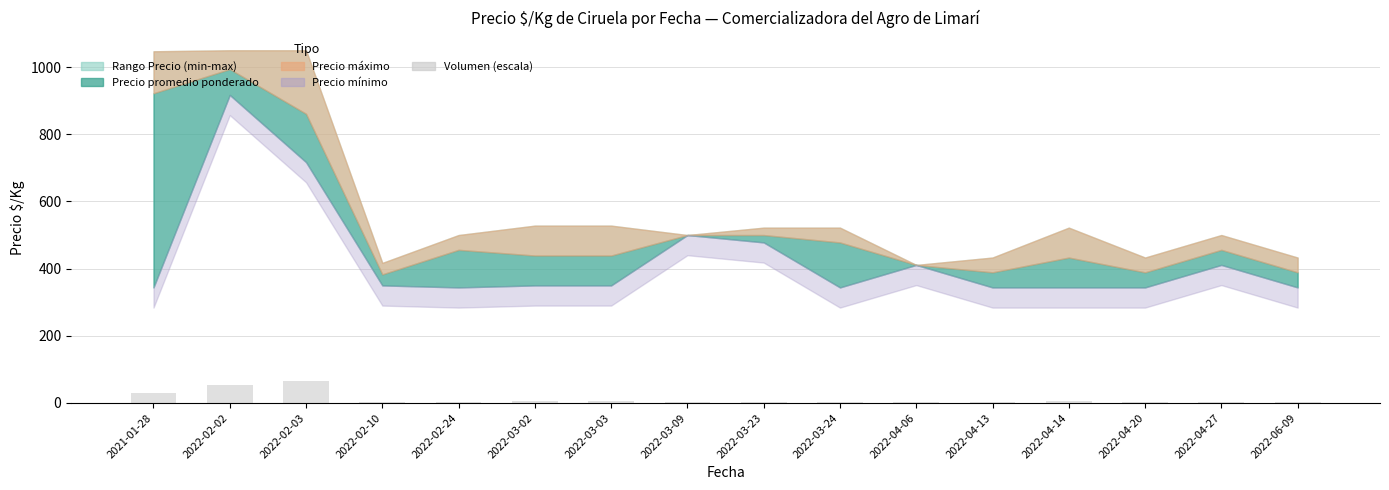

What is the sum of the values at 2022-02-24 and 2022-03-09?

7.6